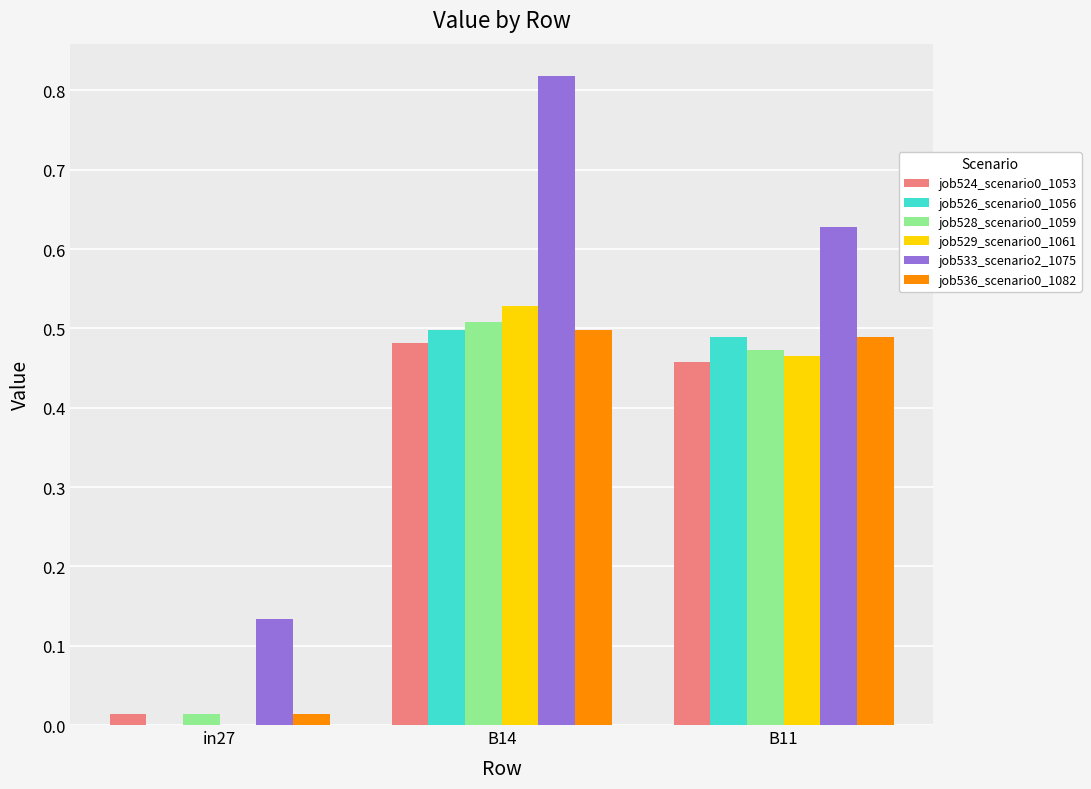

Does the chart contain stacked bars?

No